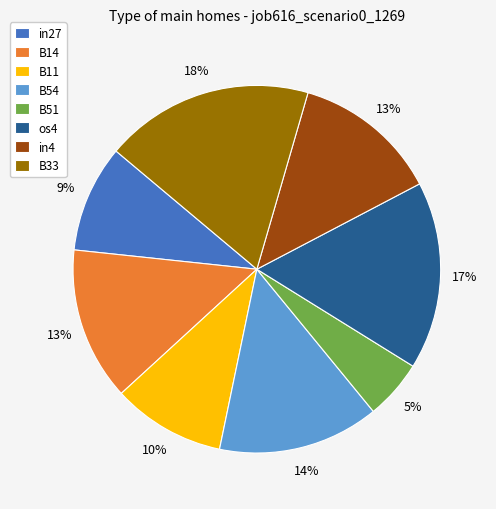

Which category has the smallest portion of the pie?

B51